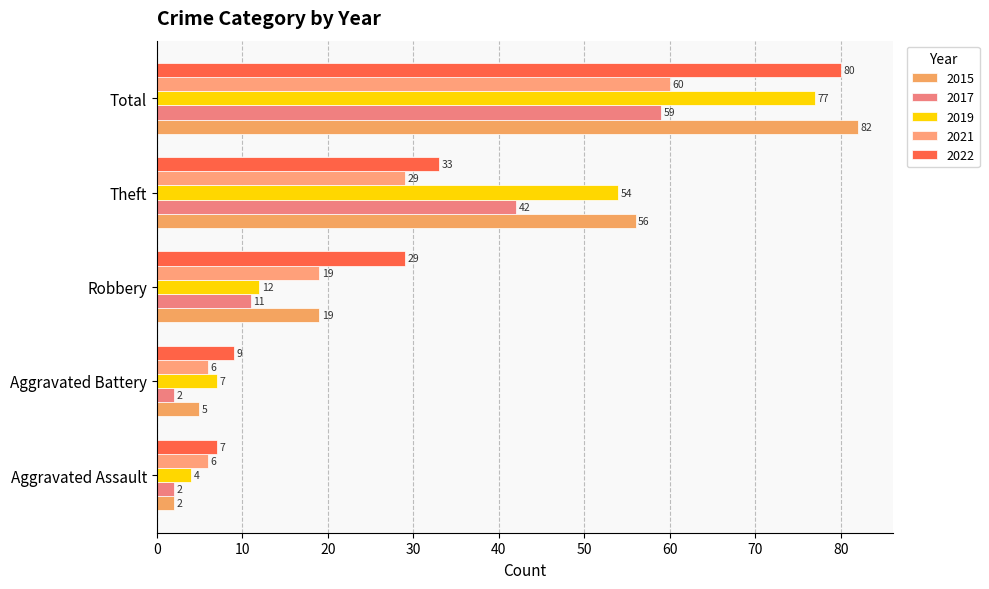

Between Total and Theft, which is larger?

Total